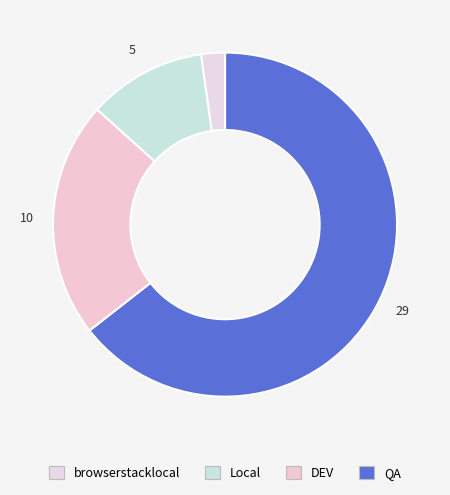

How many slices are in this pie chart?

4